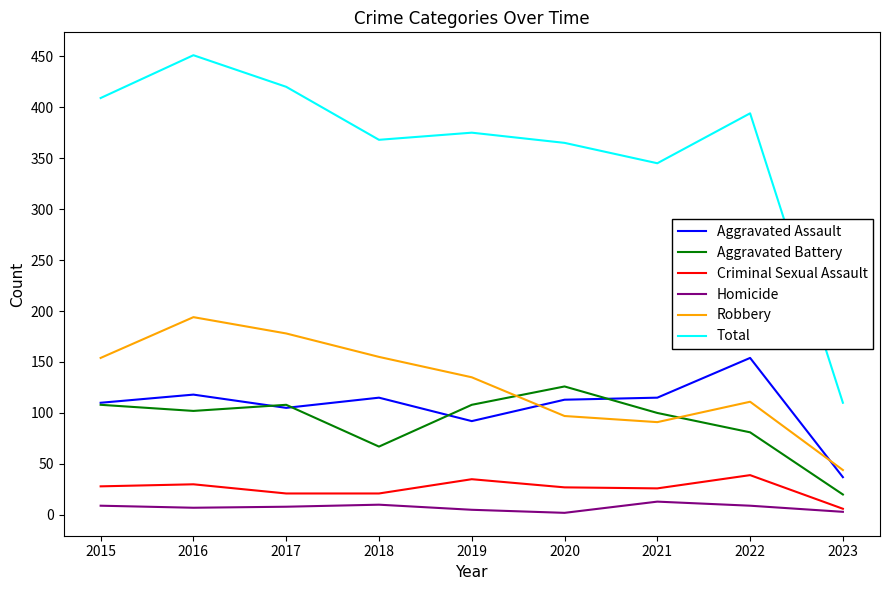

What is the sum of all Total values?

3237